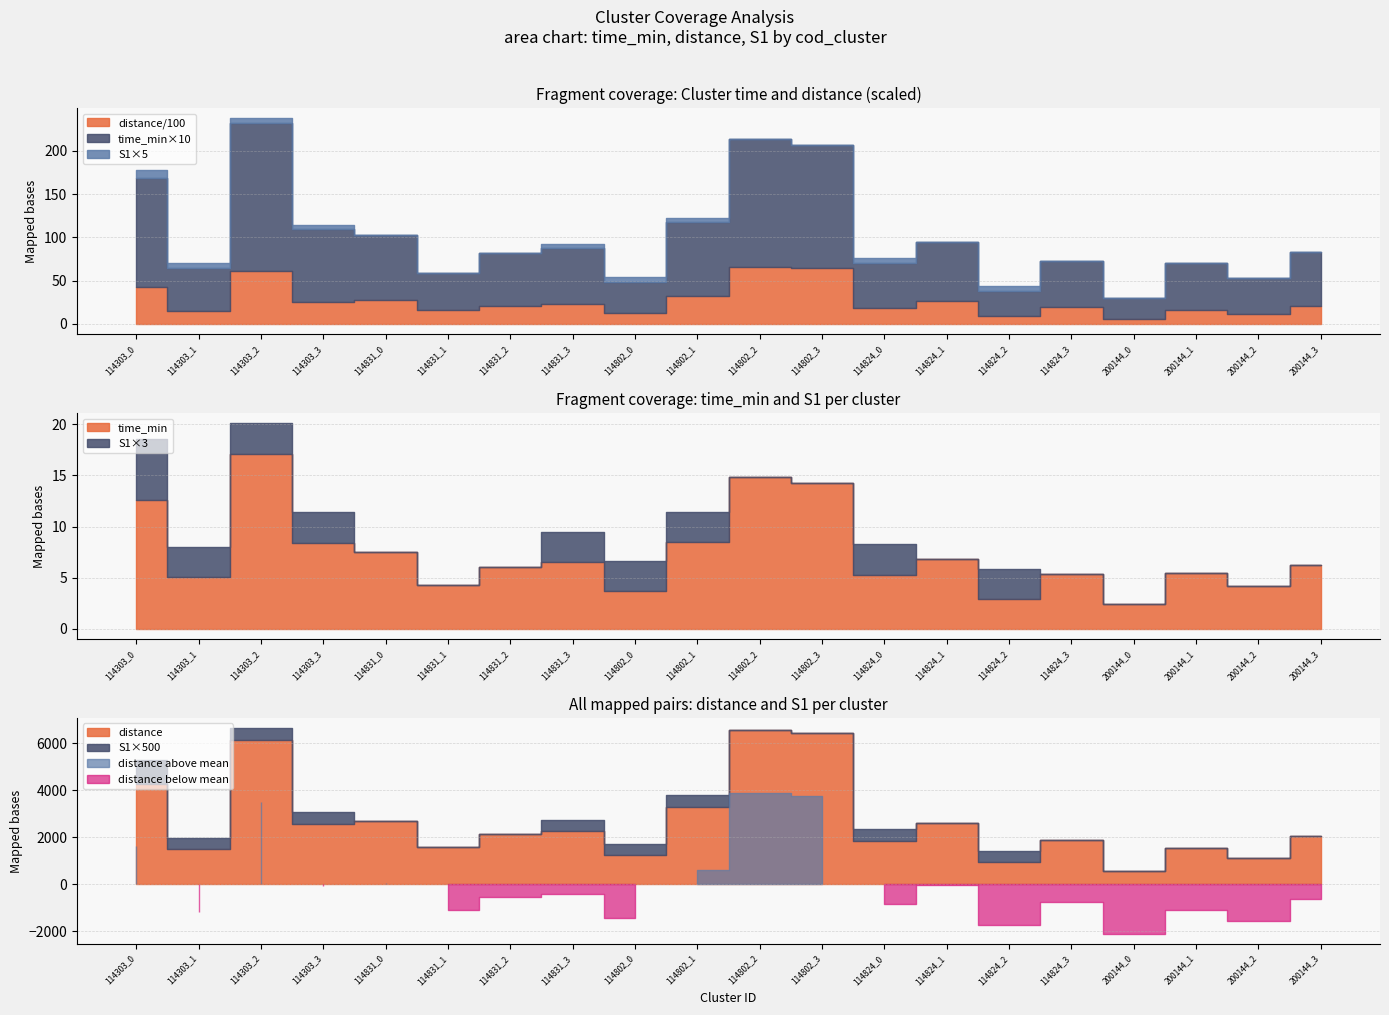

What is the value of the time_min point at the 5th from the left?

7.6